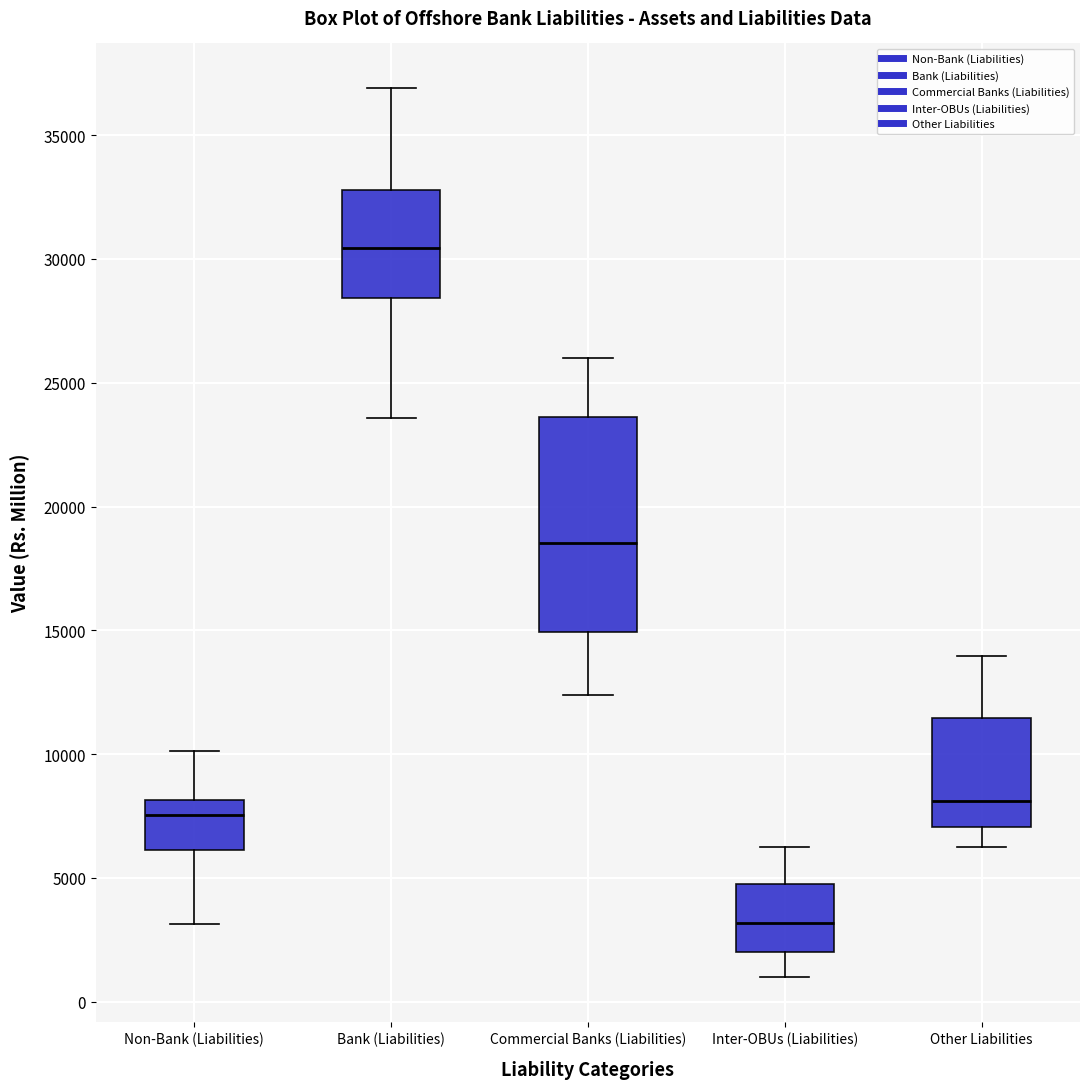

Which box is the tallest, from its lower edge to its upper edge?

Commercial Banks (Liabilities)